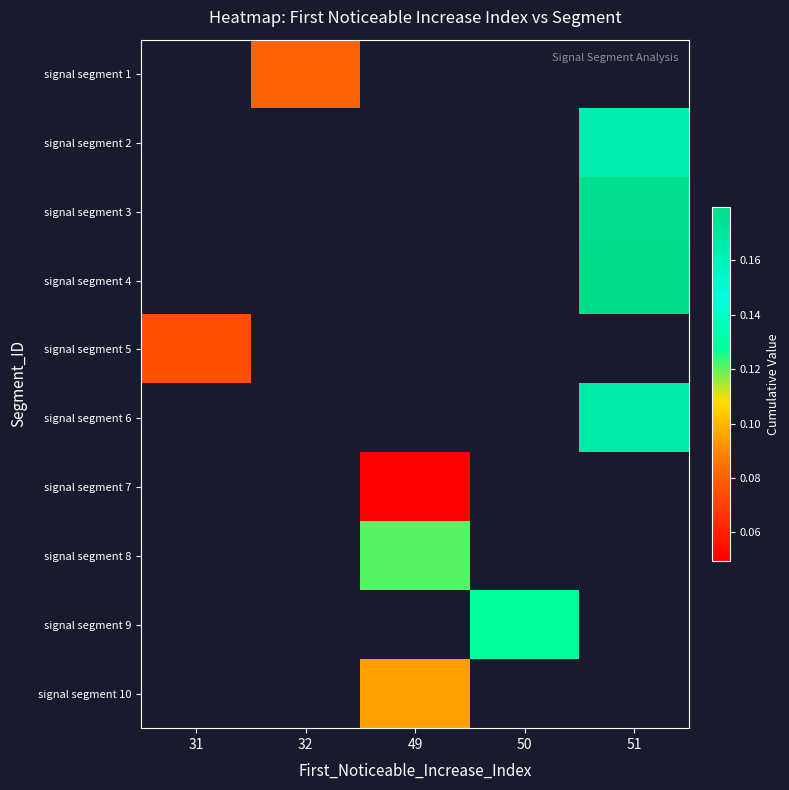

Between 49 and 32, which is larger?

32